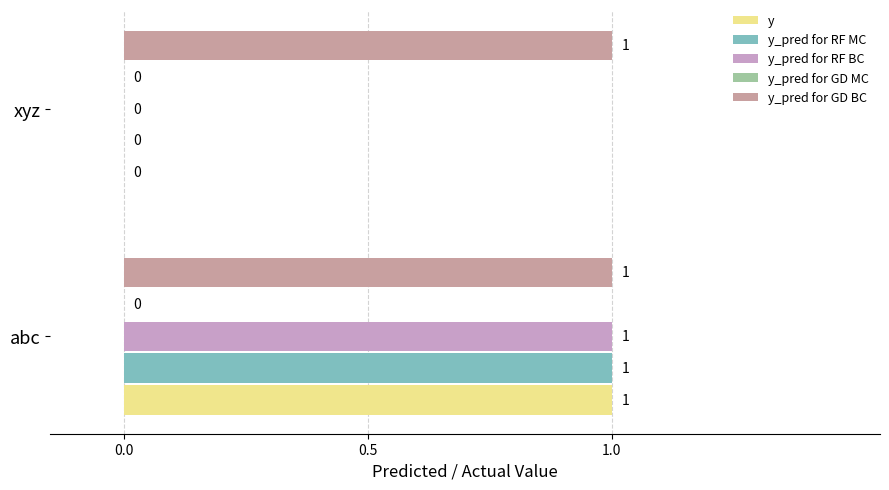

At which label is y_pred for RF BC closest to 0?

xyz